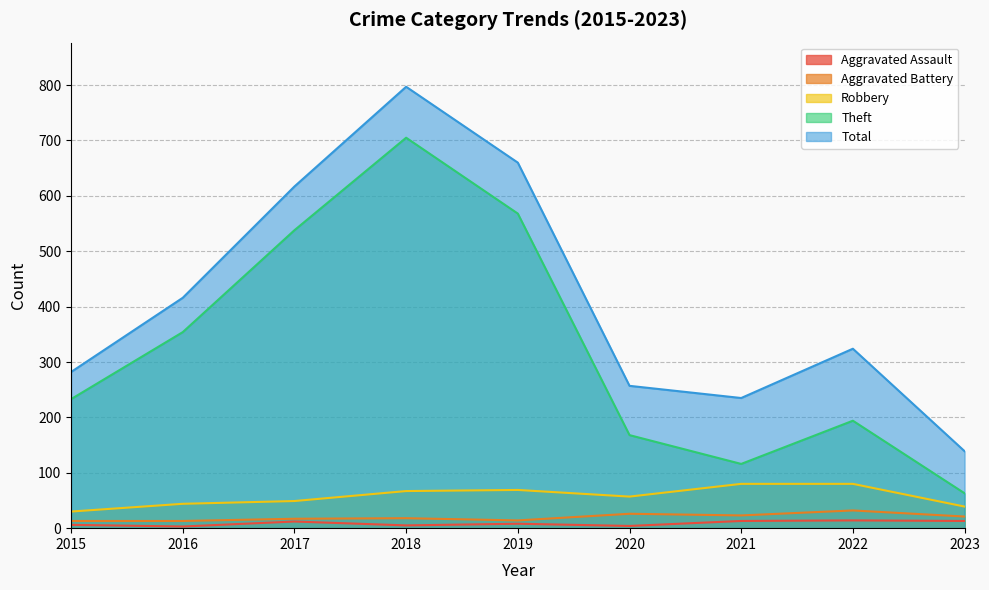

Does the chart display data point markers on the line(s)?

No